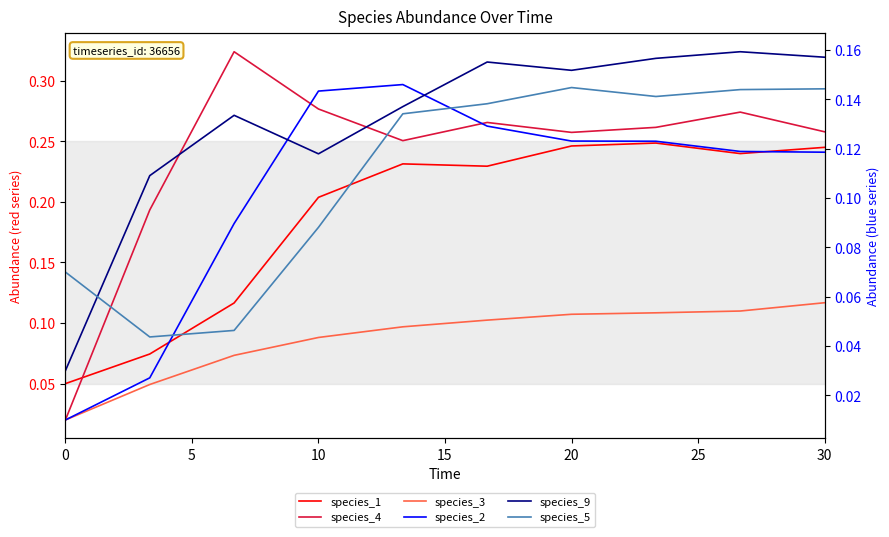

Which has a higher value, 25 or 10?

25